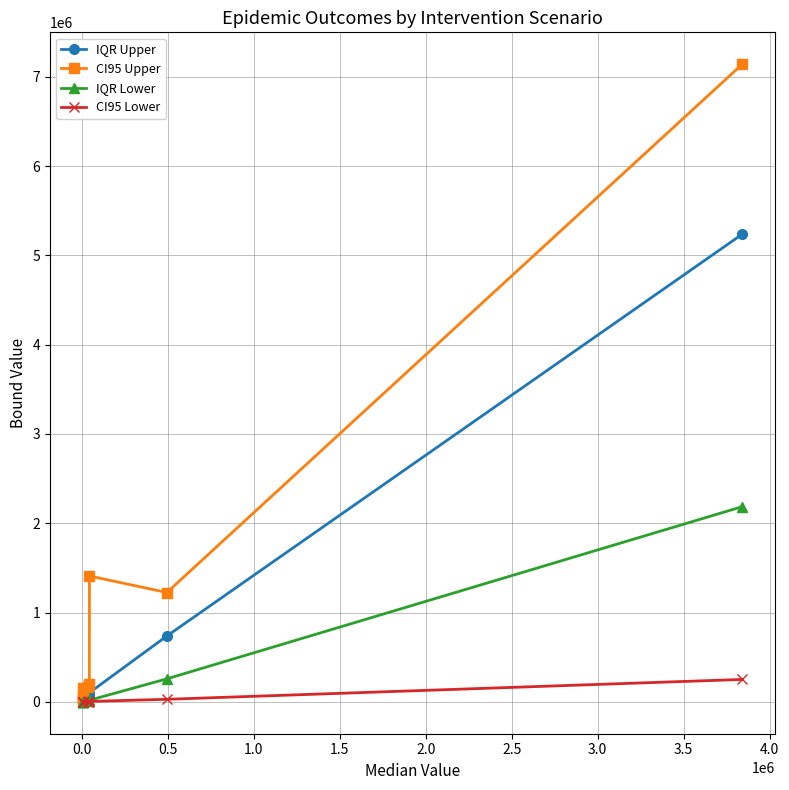

What is the highest value of the CI95 Lower series?

251240